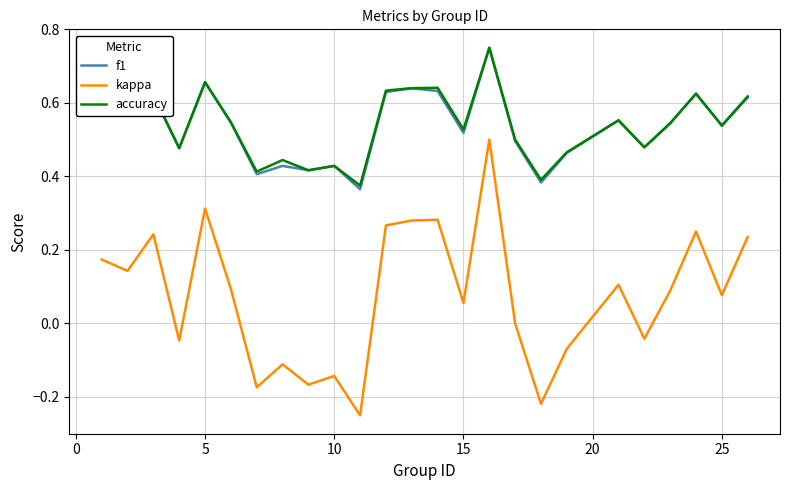

True or false: accuracy and kappa cross at least once.

False